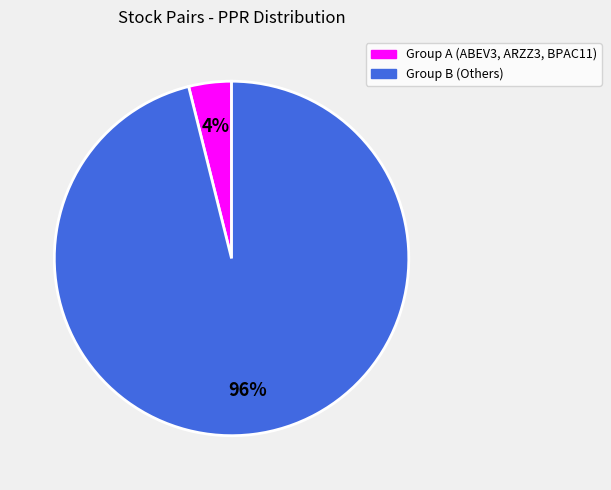

Count the number of slices in the pie.

2